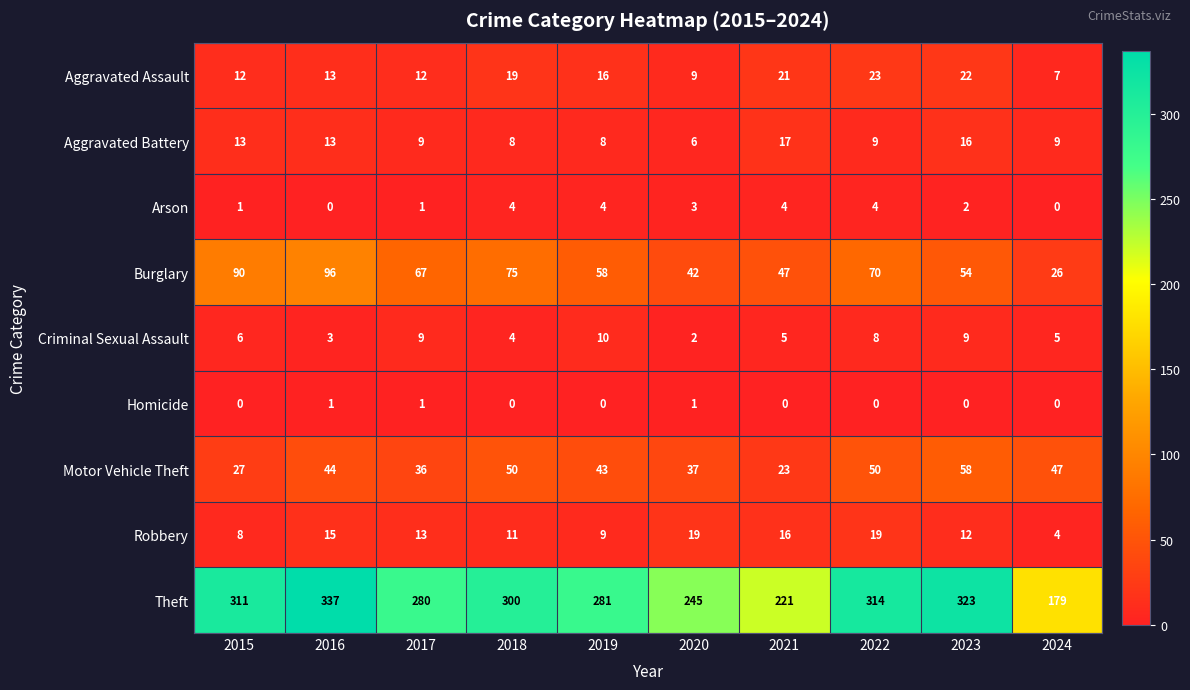

What is the greatest value displayed?

337